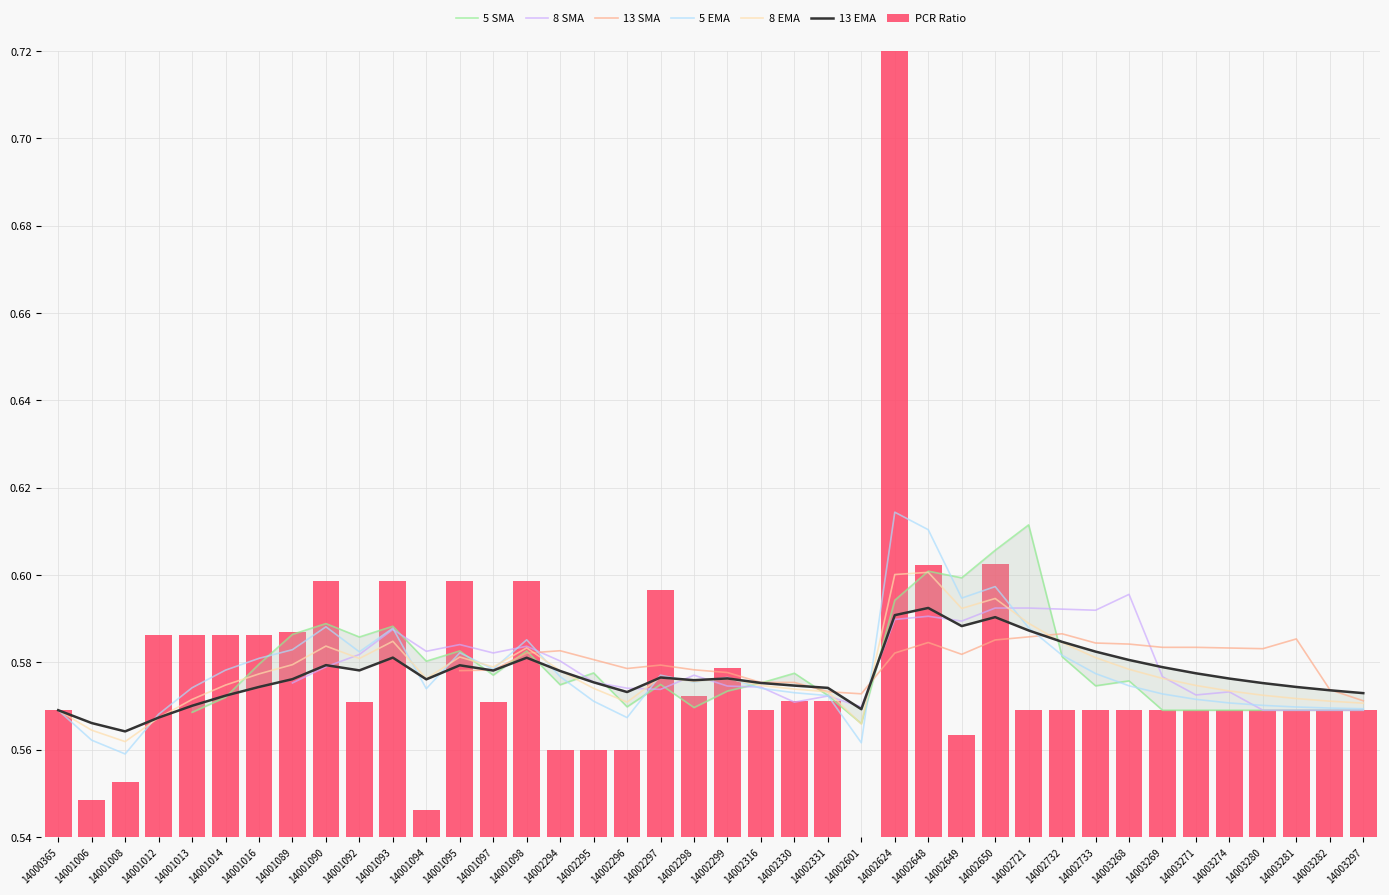

What is the sum of all values?

23.1